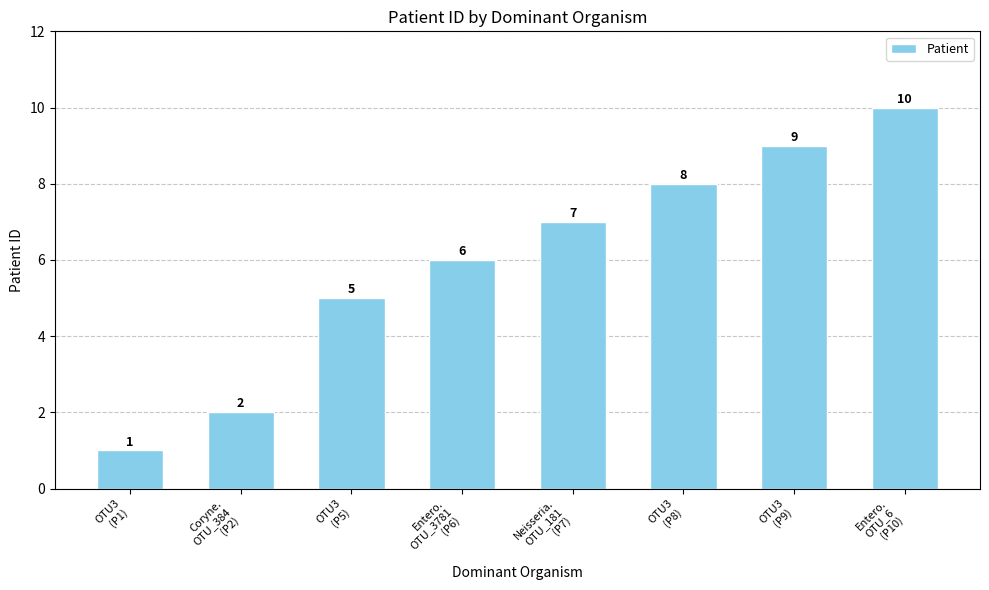

What is the difference between the maximum and second lowest values?

8